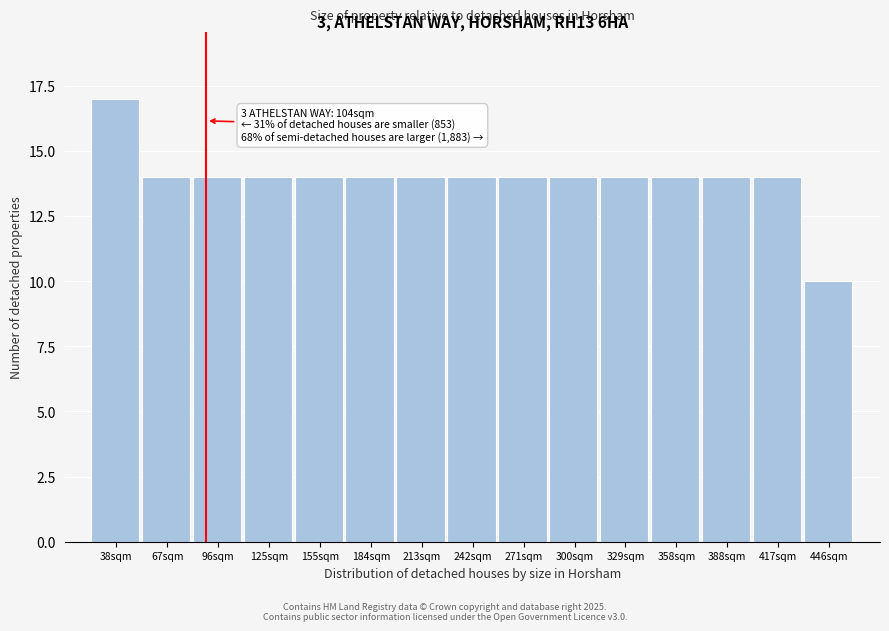

Reading left to right, list all the values displayed in this chart.

17	14	14	14	14	14	14	14	14	14	14	14	14	14	10